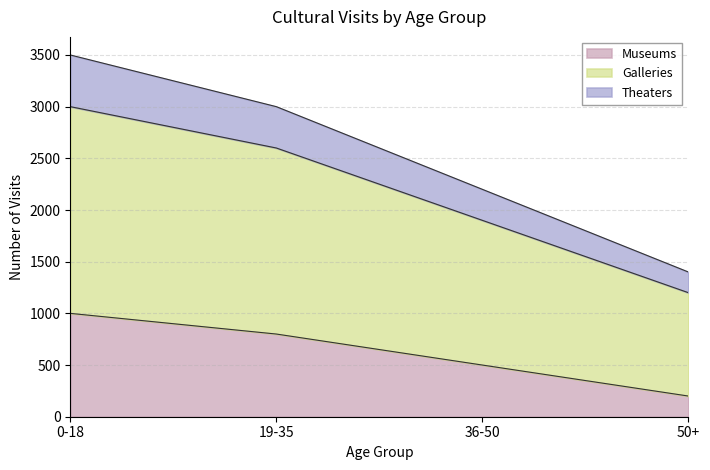

Does the chart display data point markers on the line(s)?

No